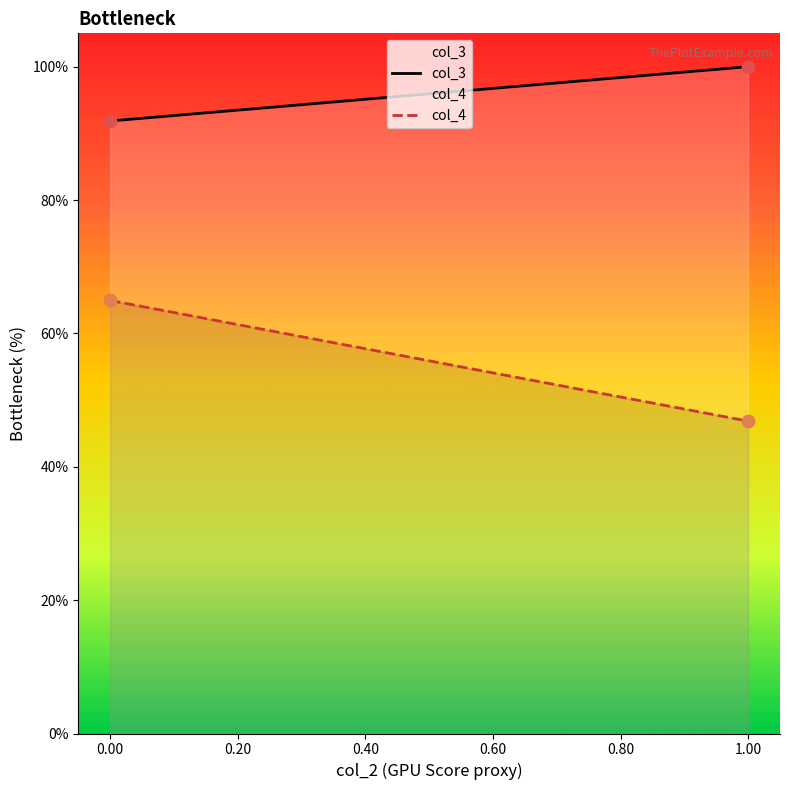

Which series contains the lowest Y value?

col_4